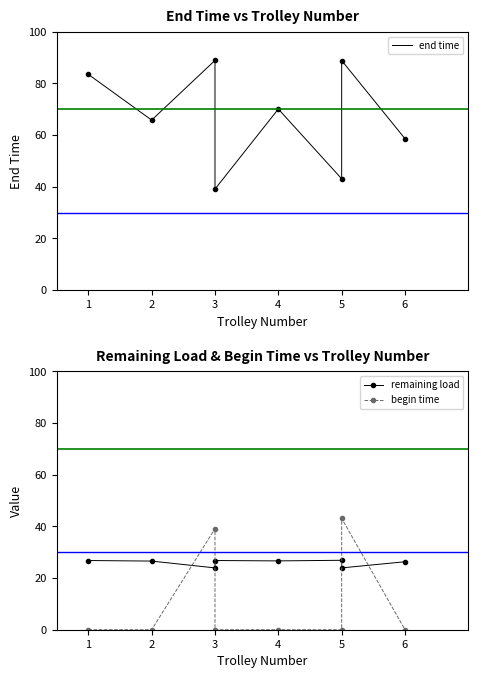

True or false: begin time has more than 2 points higher than both neighbors.

False